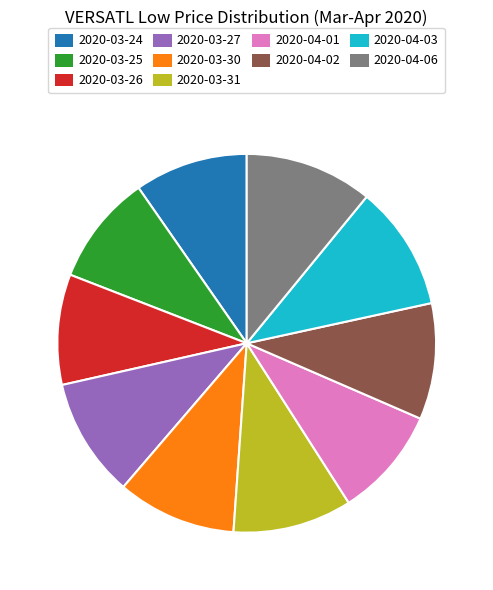

Between 2020-04-02 and 2020-04-06, which is larger?

2020-04-06